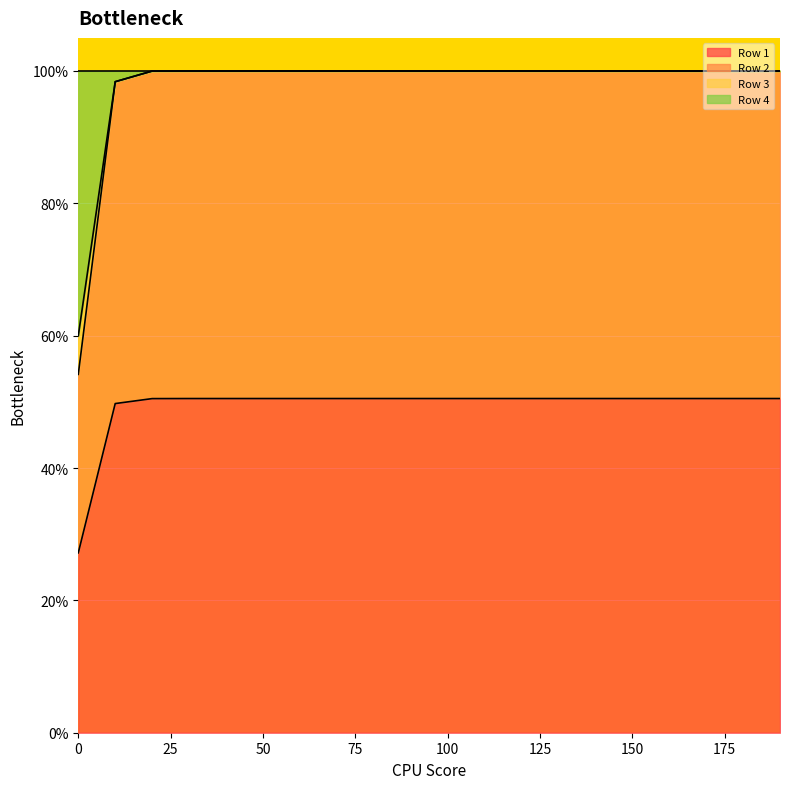

What are all the series names shown in the legend?

Row 1, Row 2, Row 3, Row 4